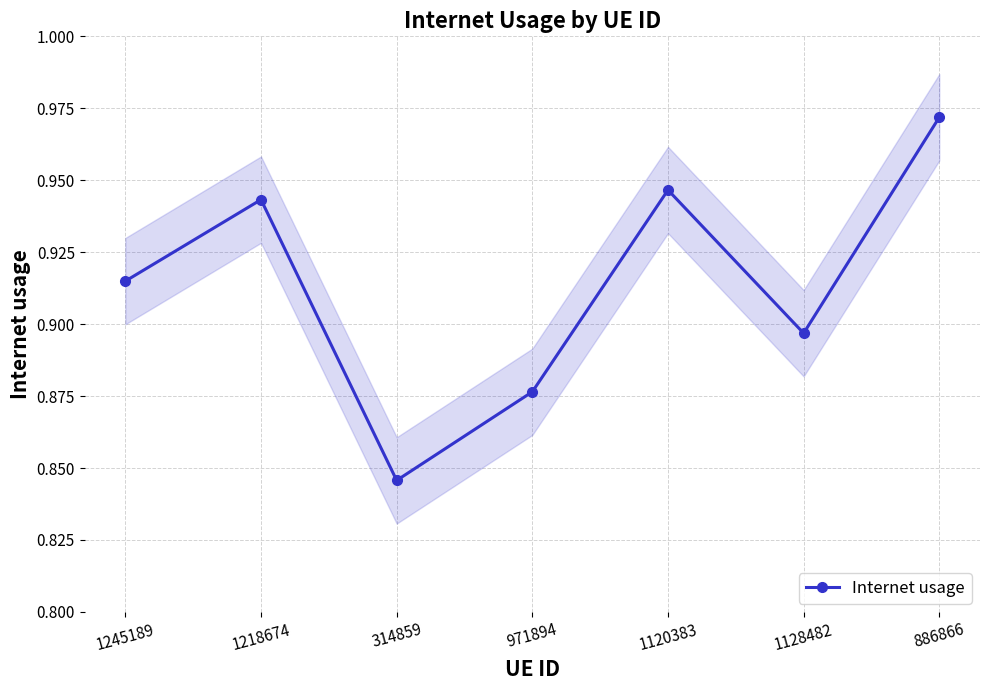

How many values are between 0 and 1?

7